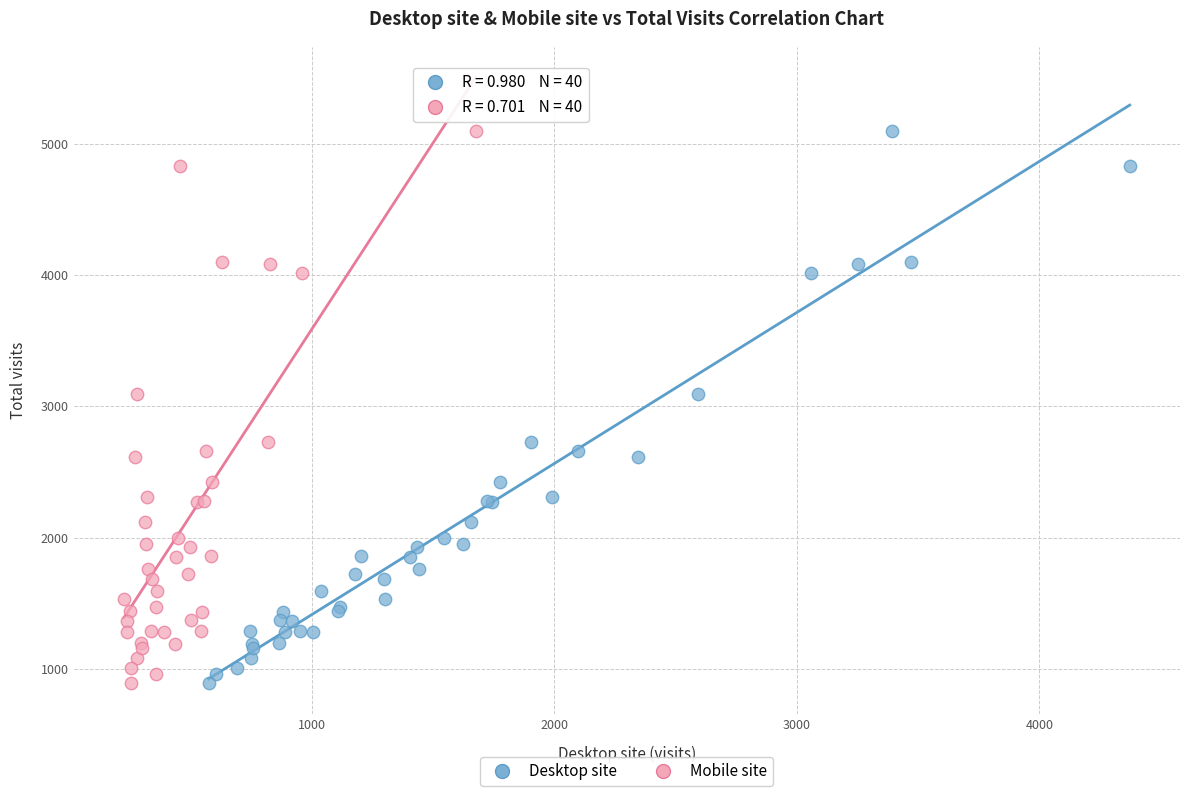

What are all the series names shown in the legend?

Desktop site, Mobile site